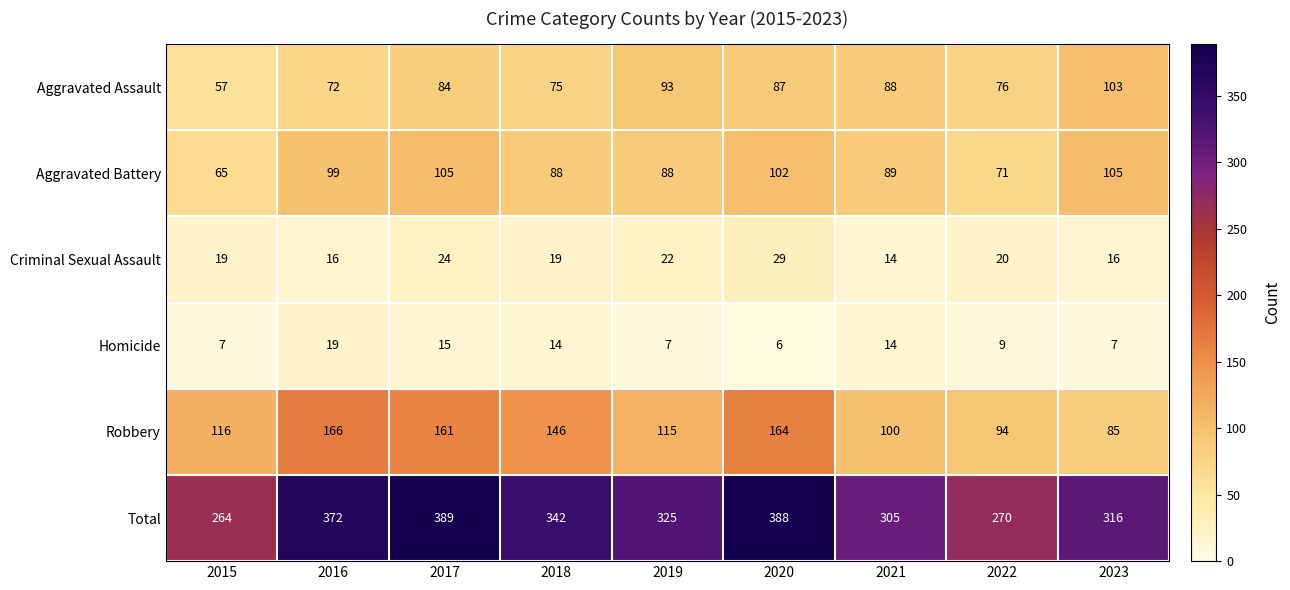

Which series changed the most between 2017 and 2018?

Total